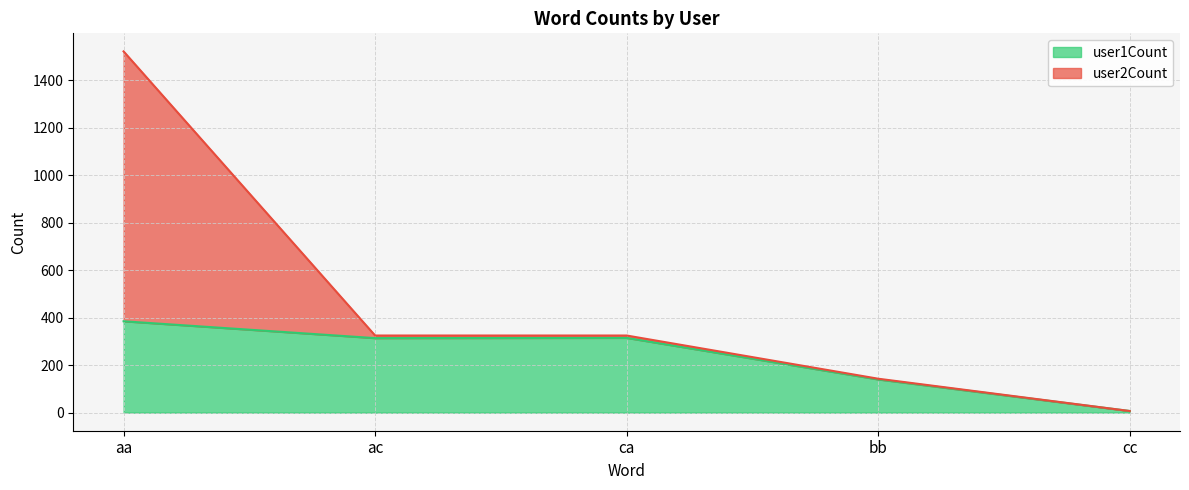

Reading left to right, what are all the values shown in this chart?

385	314	315	140	7